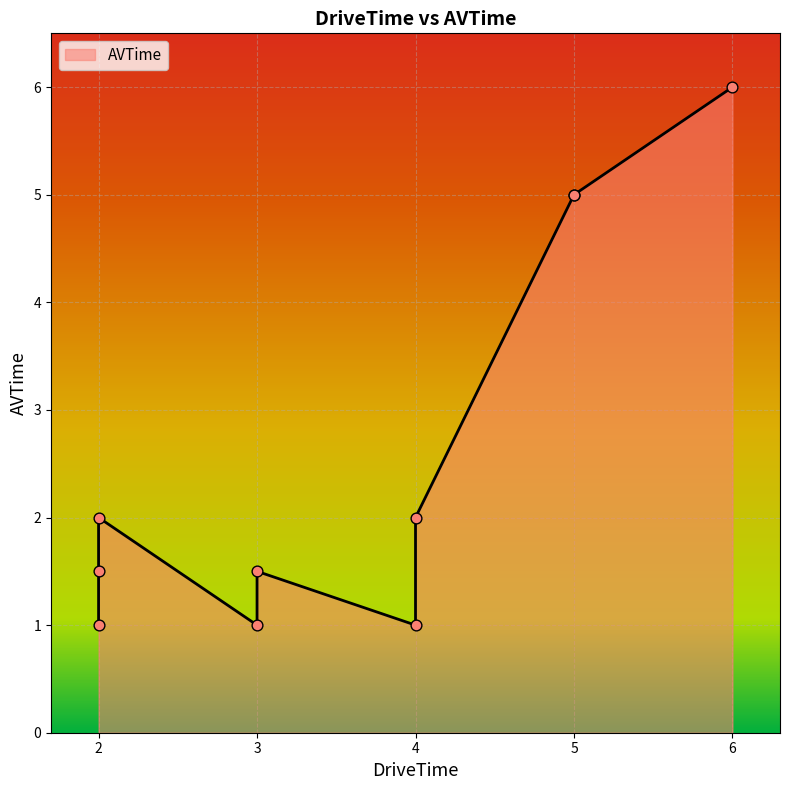

What is the ratio of the value at 2 to the value at 4?

1.0